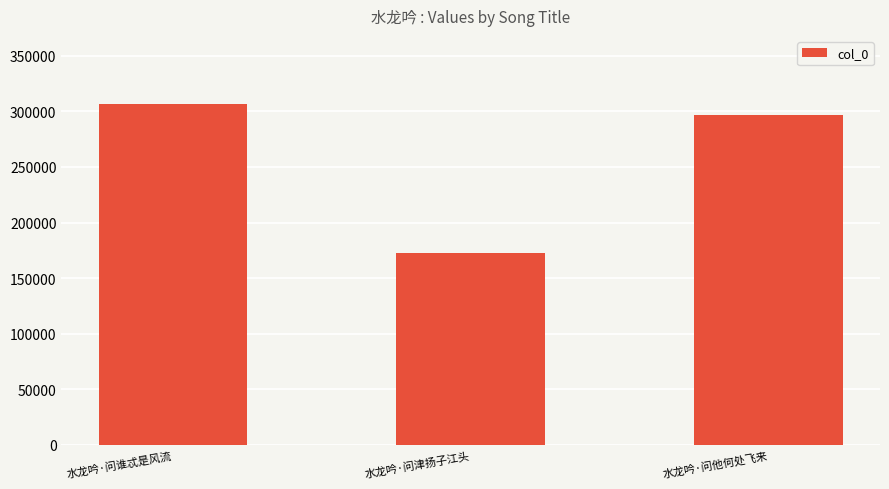

What position from the right is 水龙吟·问津扬子江头?

2